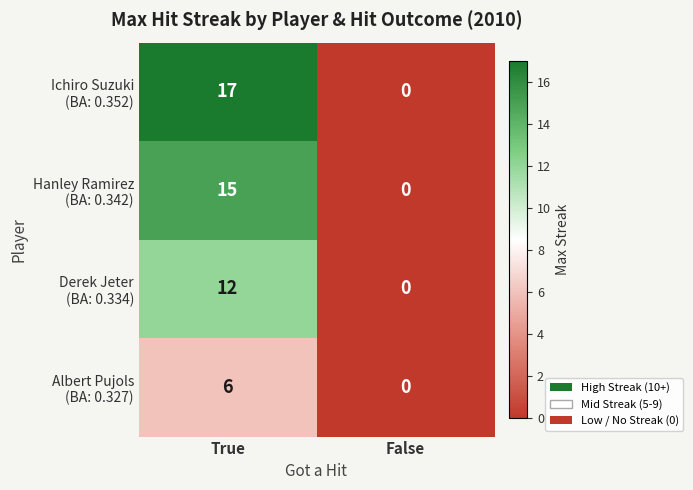

What is the greatest value displayed?

17